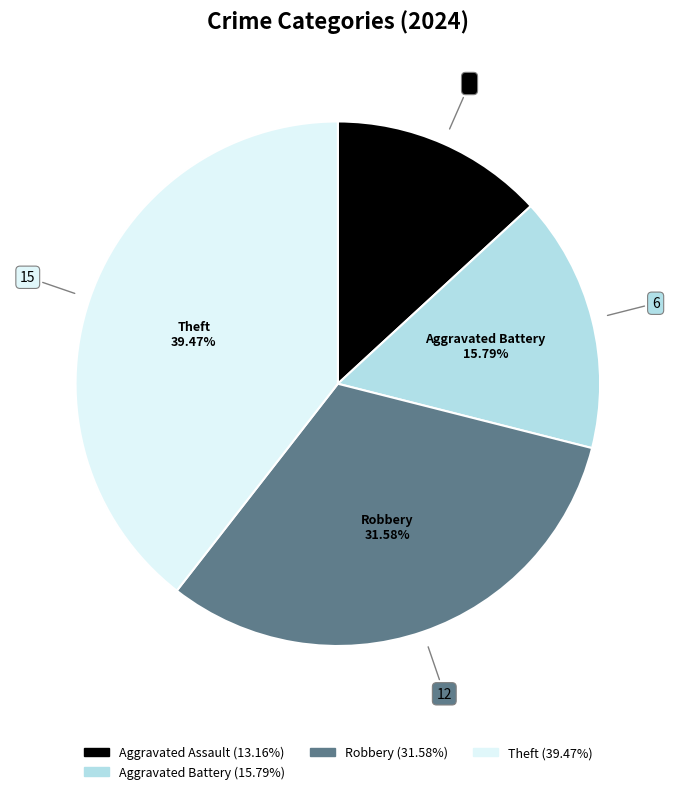

Is there any slice that represents more than half of the pie?

No